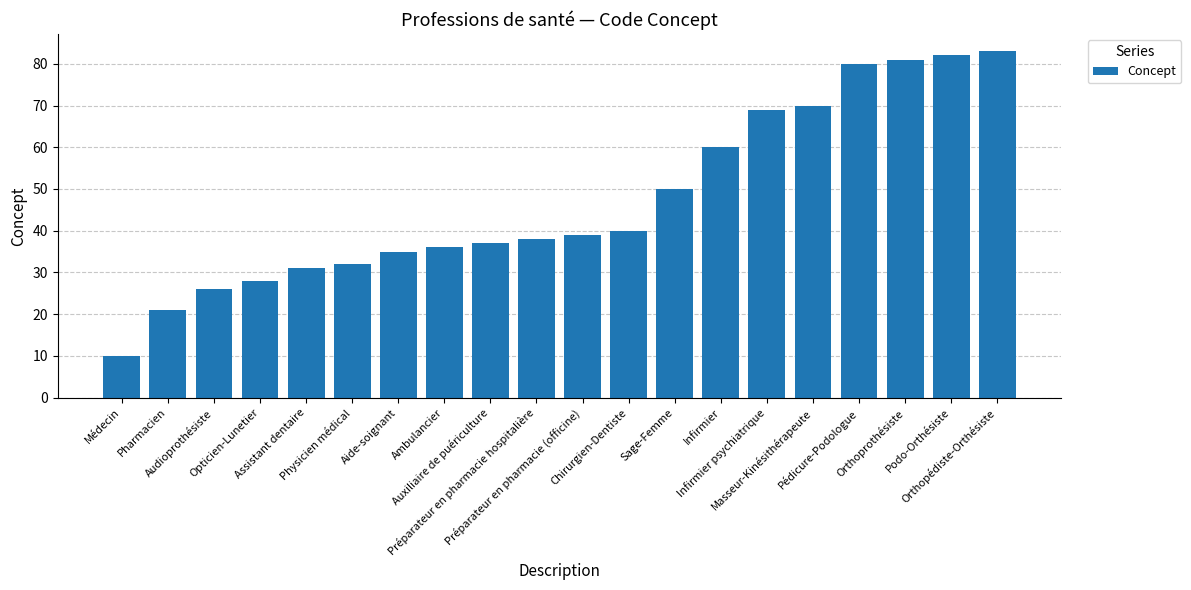

What is the maximum value shown in the chart?

83